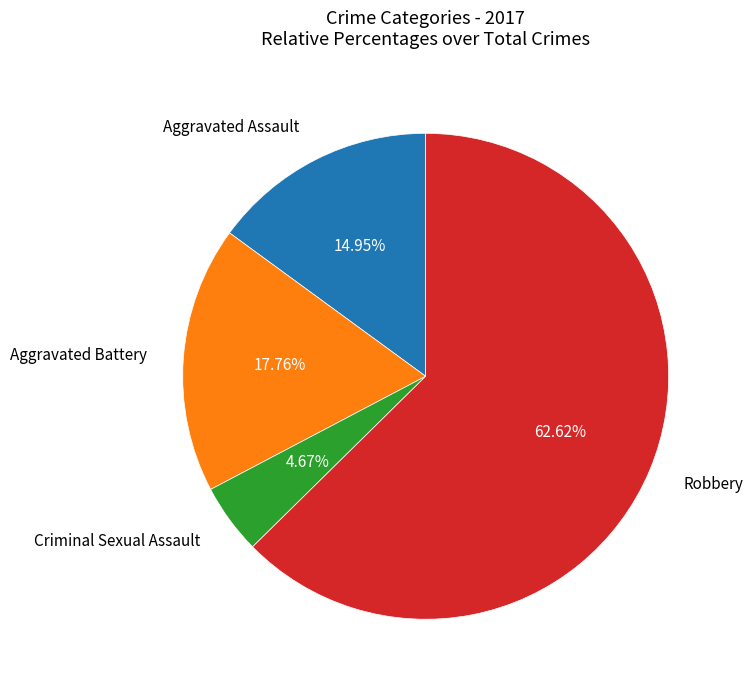

The Aggravated Battery slice represents 32% of the pie. True or false?

False